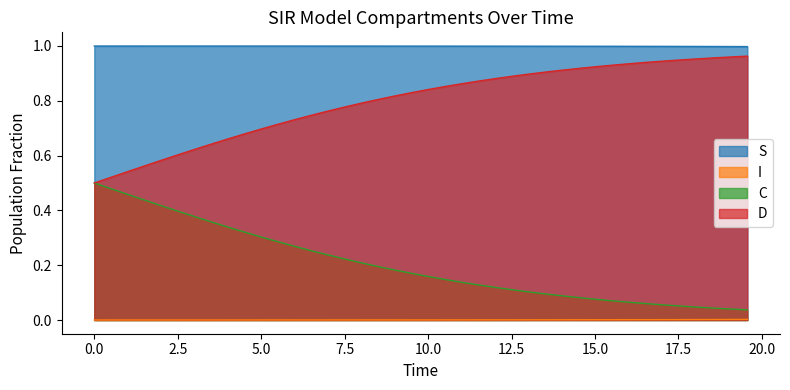

True or false: D and S intersect in this chart.

False